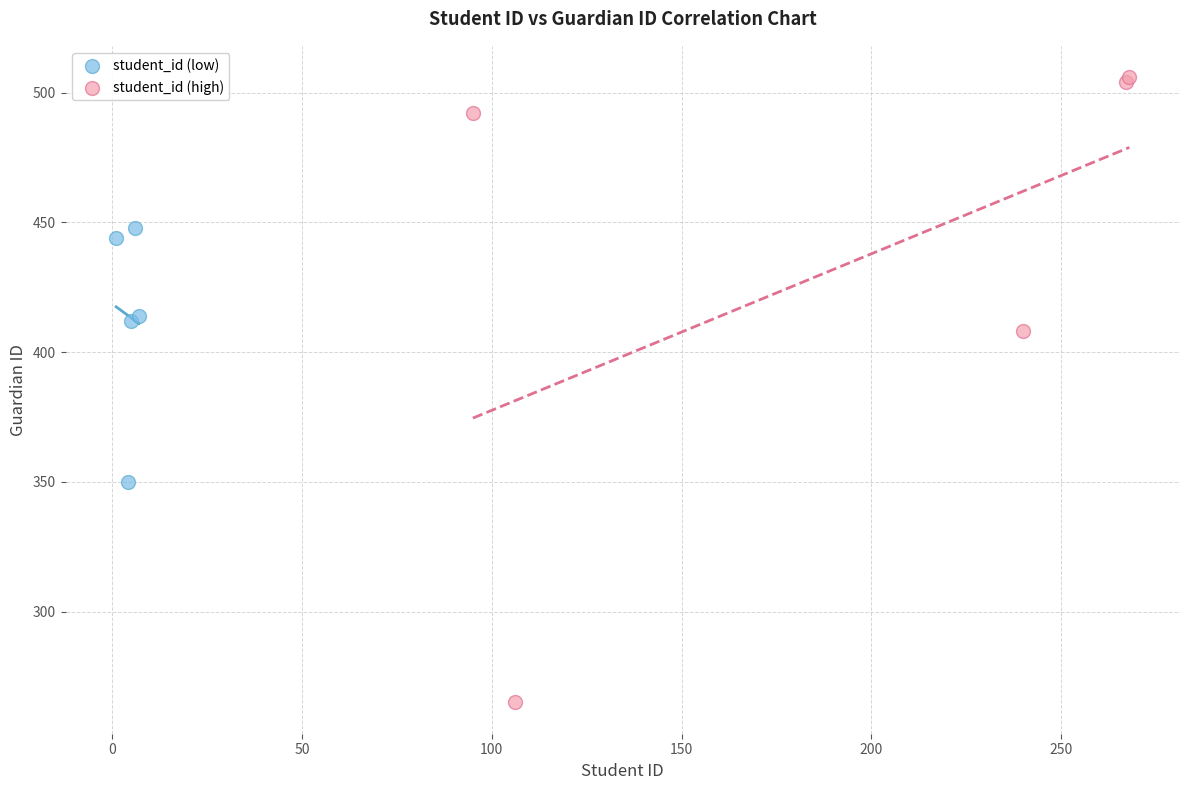

Which series contains the lowest Y value?

student_id (high)